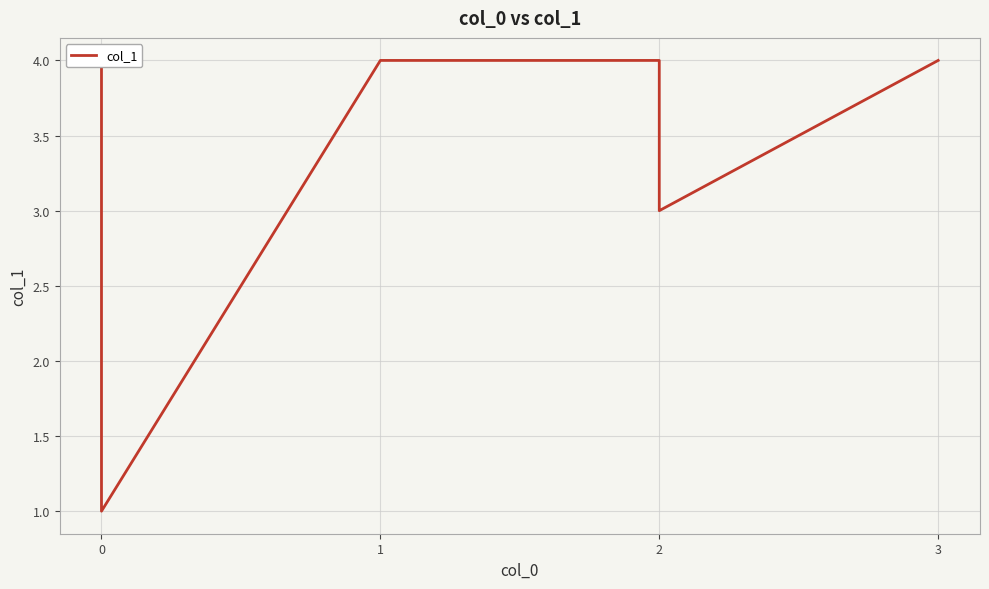

The chart shows a value of 4 at 3. True or false?

True